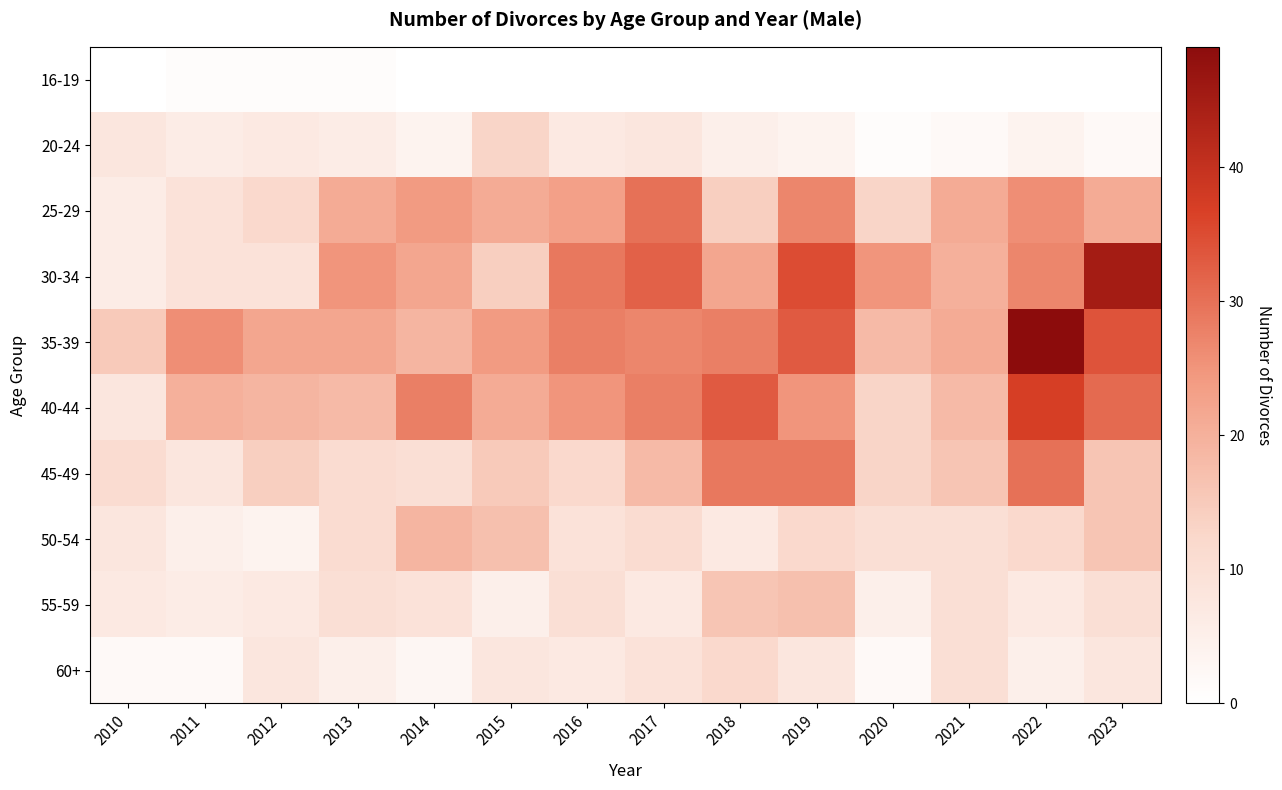

Reading right to left, what are all the values shown in this chart?

16-19: 2023=0	2022=0	2021=0	2020=0	2019=0	2018=0	2017=0	2016=0	2015=0	2014=0	2013=1	2012=1	2011=1	2010=0
20-24: 2023=2	2022=4	2021=2	2020=1	2019=4	2018=5	2017=8	2016=7	2015=13	2014=4	2013=6	2012=7	2011=6	2010=8
25-29: 2023=21	2022=26	2021=21	2020=13	2019=27	2018=14	2017=30	2016=23	2015=21	2014=24	2013=21	2012=12	2011=9	2010=6
30-34: 2023=45	2022=27	2021=20	2020=25	2019=35	2018=22	2017=32	2016=29	2015=14	2014=22	2013=25	2012=9	2011=9	2010=6
35-39: 2023=34	2022=49	2021=21	2020=18	2019=33	2018=28	2017=27	2016=28	2015=24	2014=19	2013=22	2012=22	2011=26	2010=15
40-44: 2023=31	2022=37	2021=18	2020=13	2019=25	2018=33	2017=28	2016=25	2015=21	2014=28	2013=18	2012=19	2011=20	2010=8
45-49: 2023=16	2022=30	2021=16	2020=13	2019=29	2018=29	2017=18	2016=12	2015=15	2014=10	2013=11	2012=14	2011=8	2010=11
50-54: 2023=16	2022=12	2021=10	2020=10	2019=12	2018=7	2017=11	2016=9	2015=17	2014=19	2013=11	2012=4	2011=5	2010=8
55-59: 2023=10	2022=7	2021=10	2020=5	2019=17	2018=16	2017=7	2016=10	2015=5	2014=9	2013=10	2012=7	2011=6	2010=7
60+: 2023=8	2022=5	2021=10	2020=2	2019=8	2018=12	2017=9	2016=7	2015=8	2014=3	2013=5	2012=8	2011=2	2010=2